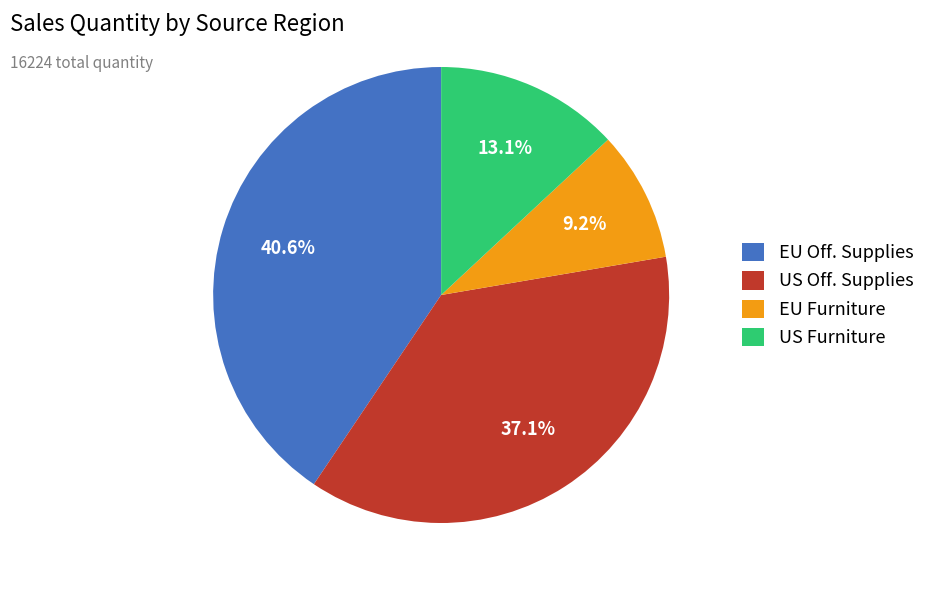

Is EU Off. Supplies the majority of the pie?

No